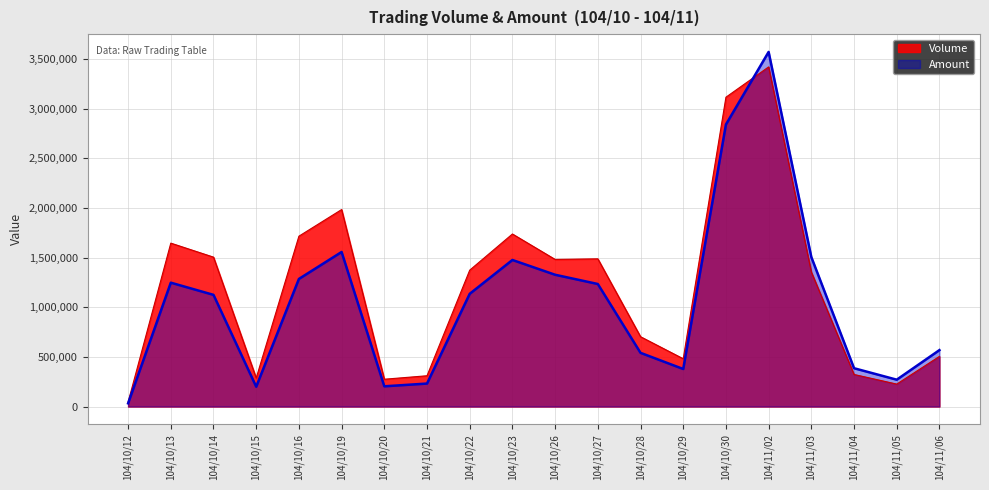

Does the chart have visible grid lines?

Yes